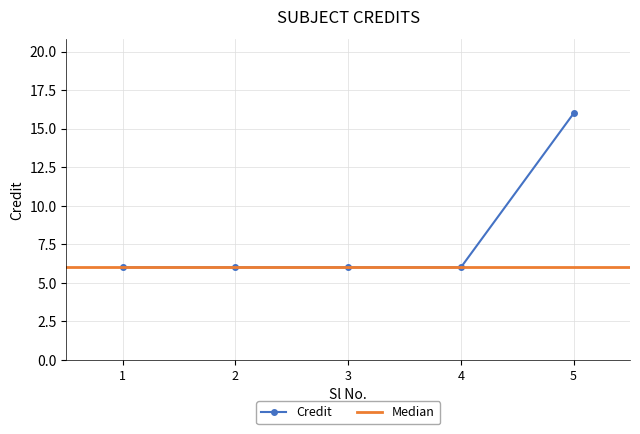

What is the average value?

8